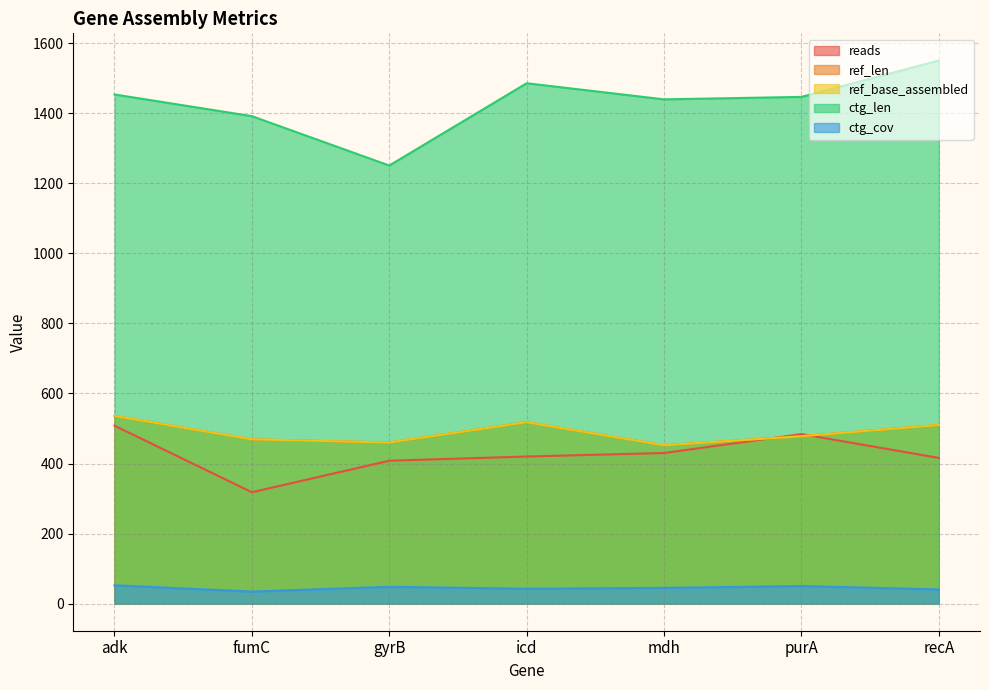

Is it true that ctg_len equals 1454.0 at adk?

True